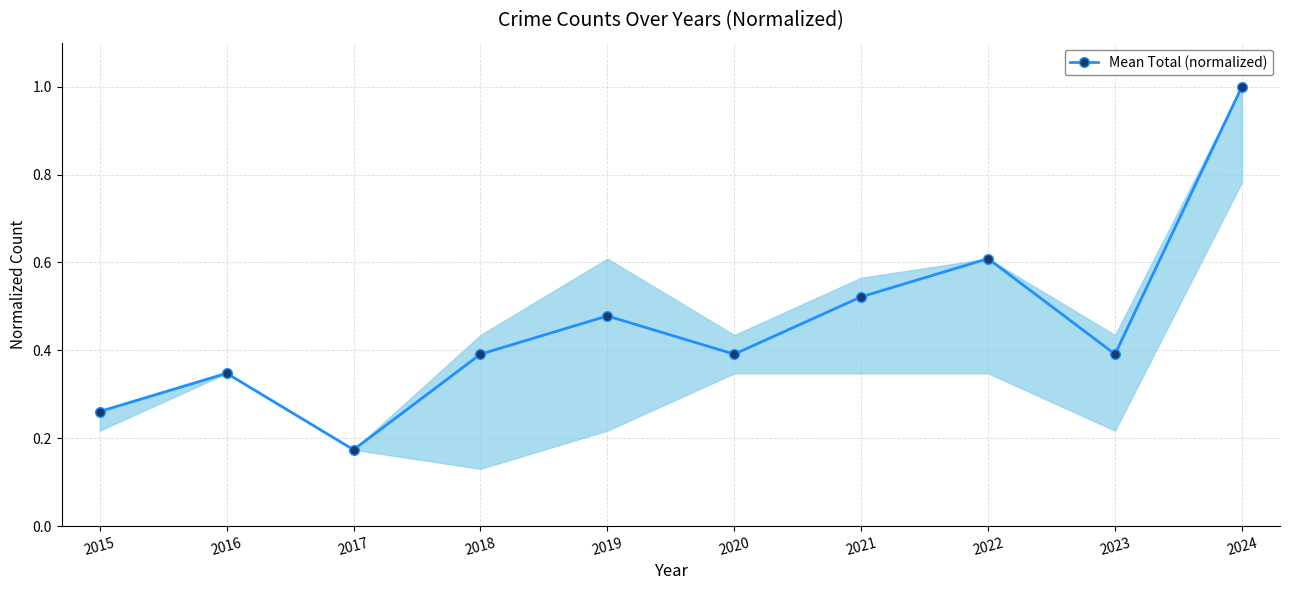

What is the change in value from 2016 to 2021?

+0.2